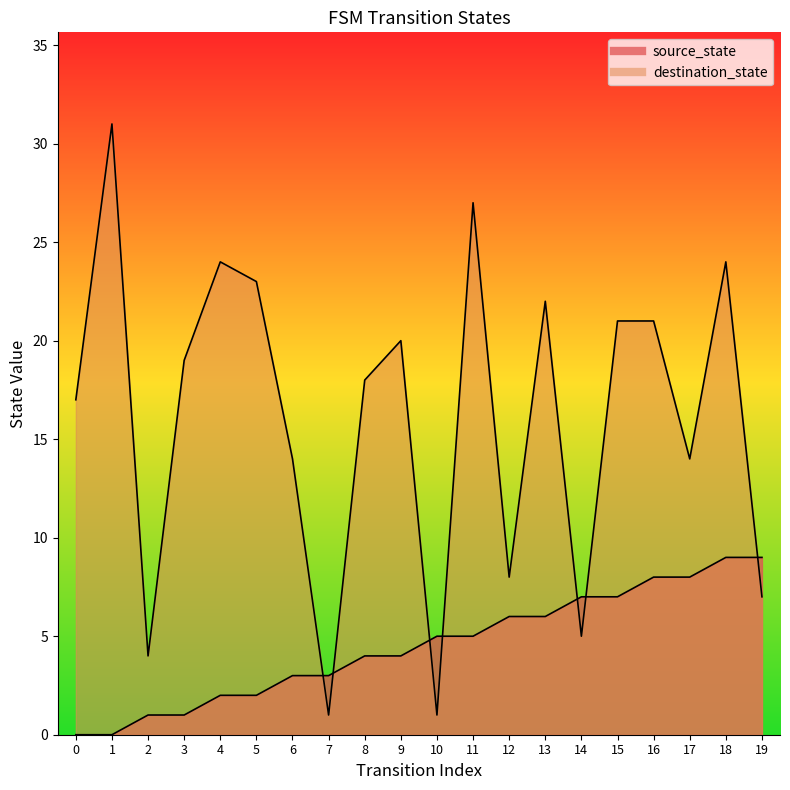

List the series in order of their overall mean, lowest first.

source_state, destination_state